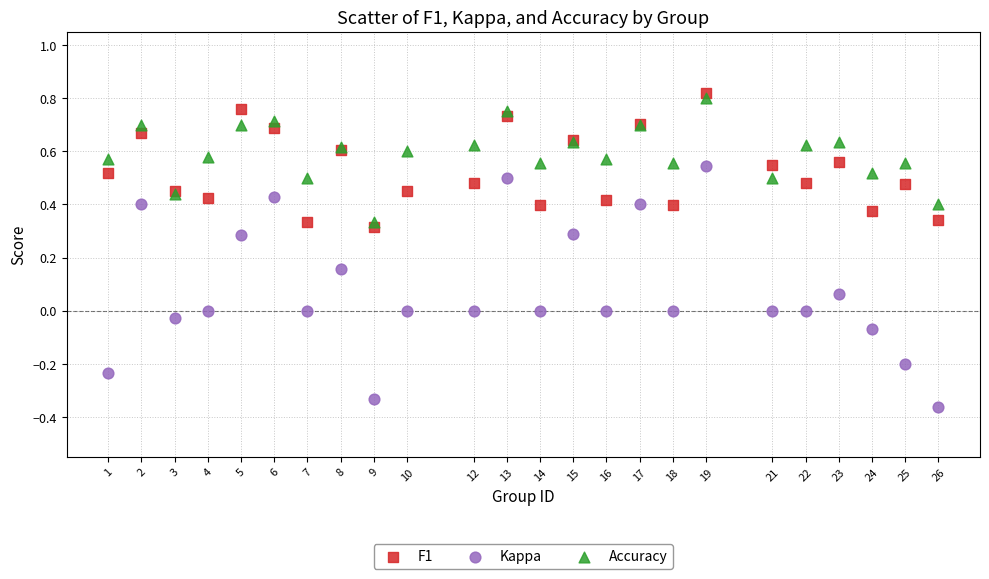

What is the X range (max minus min) for the scatter plot?

25.0